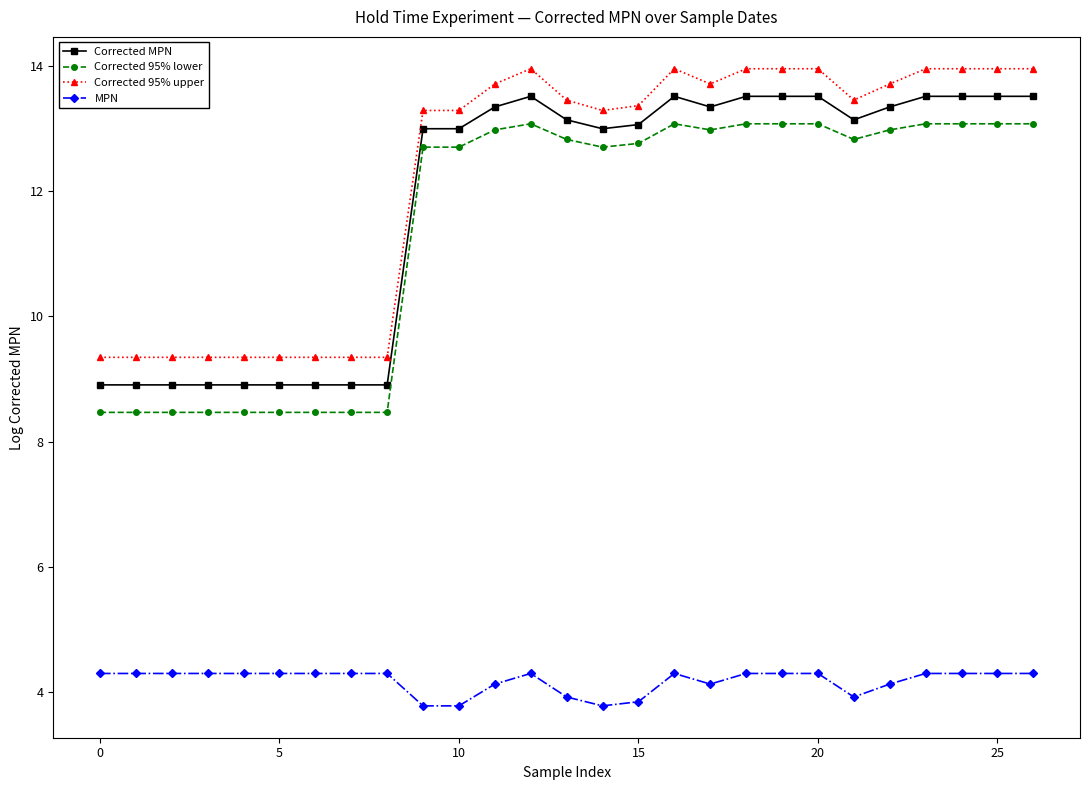

What is the difference between the maximum and minimum values in the Corrected 95% upper series?

4.6